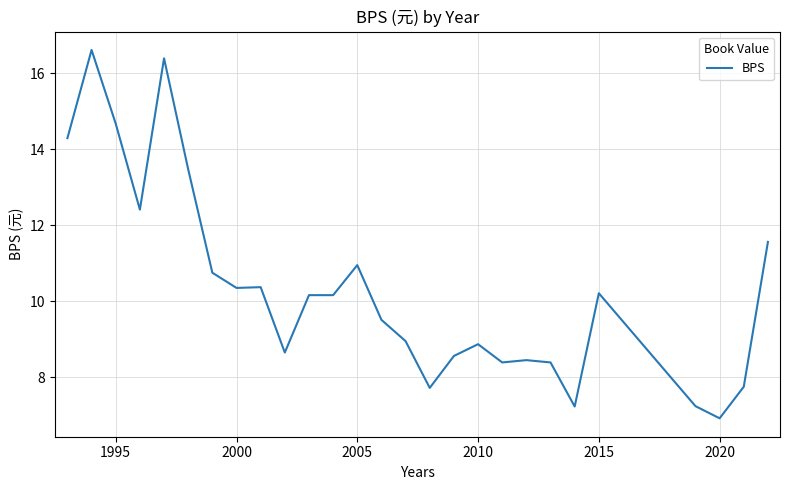

What is the difference between the second highest and second lowest values?

9.2